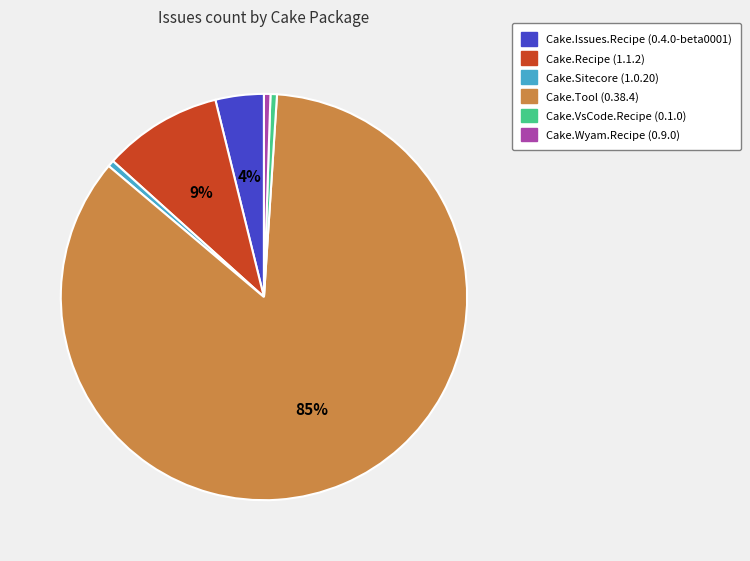

To the nearest percent, what is the average slice percentage?

17%